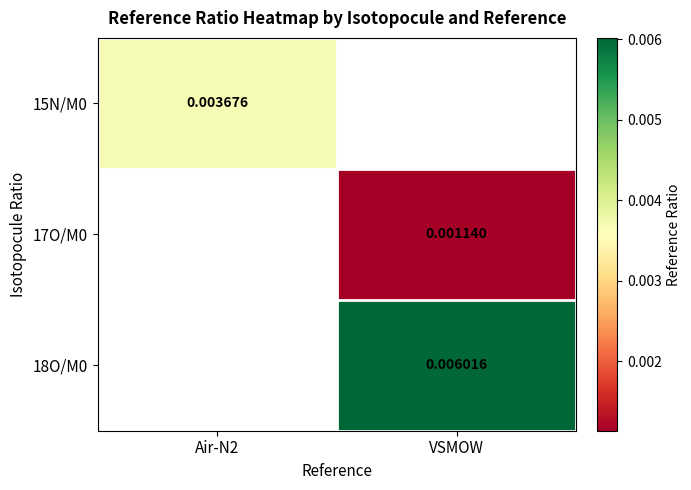

Is the value of 15N/M0 at Air-N2 greater than the value of 18O/M0 at VSMOW?

No